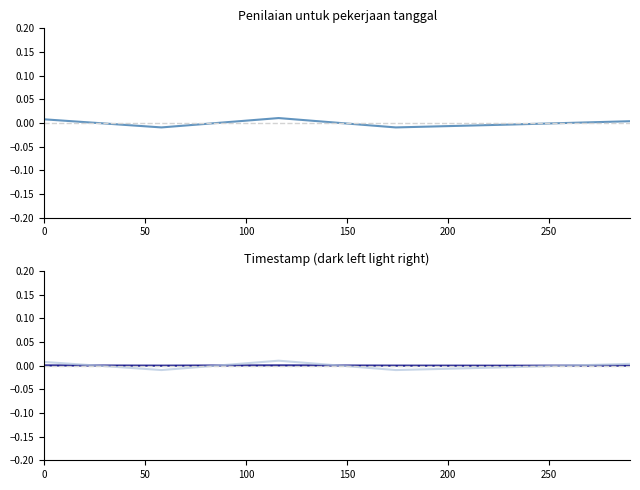

Where is the first local minimum for Cumulative (dark)?

50